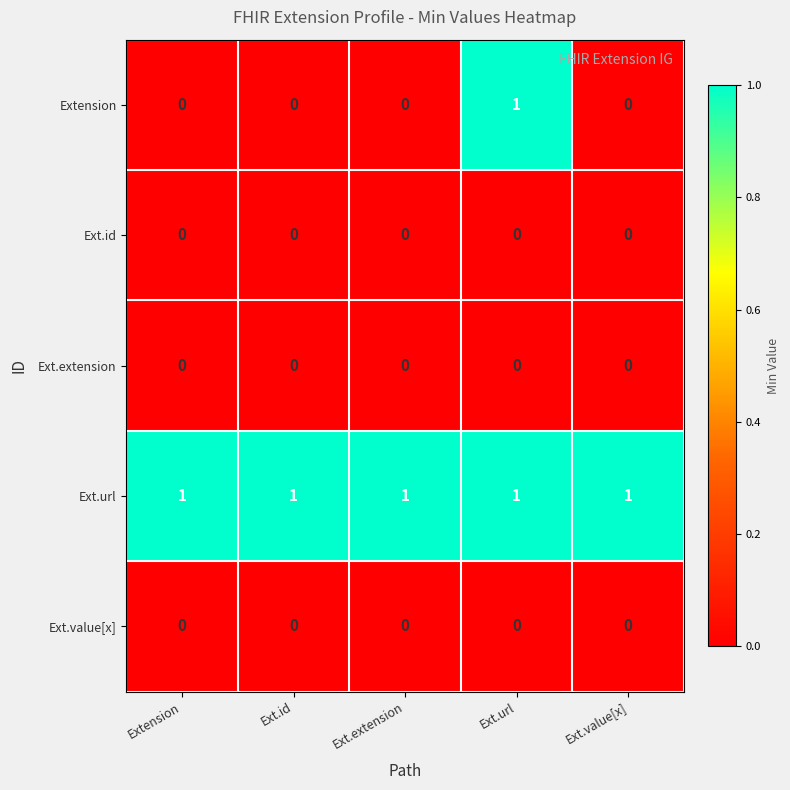

At which category is the sum across all series the highest?

Ext.url